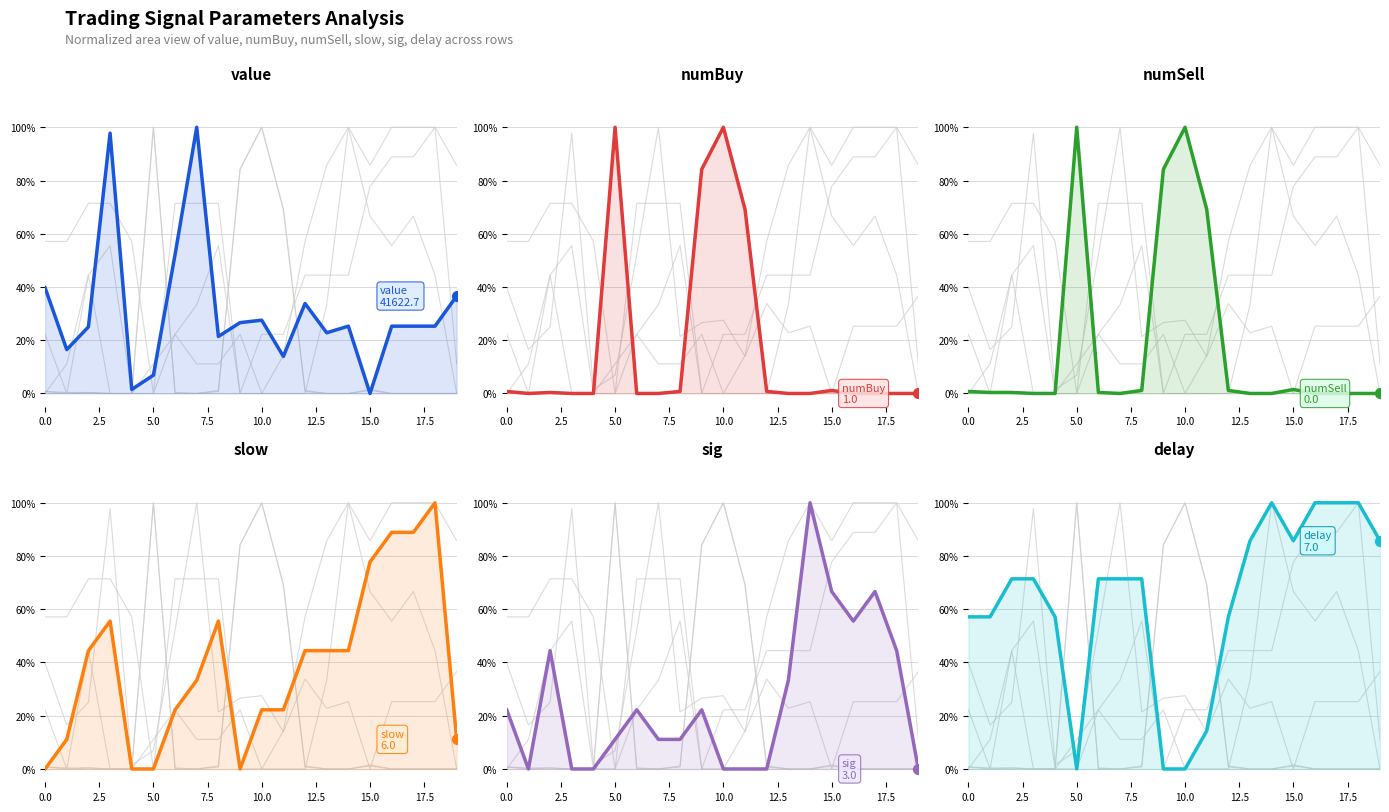

What are all the series names shown in the legend?

value, numBuy, numSell, slow, sig, delay